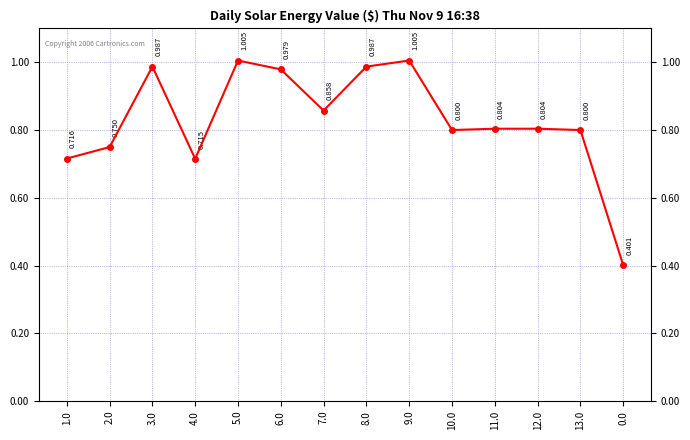

What is the smallest value displayed?

401.2